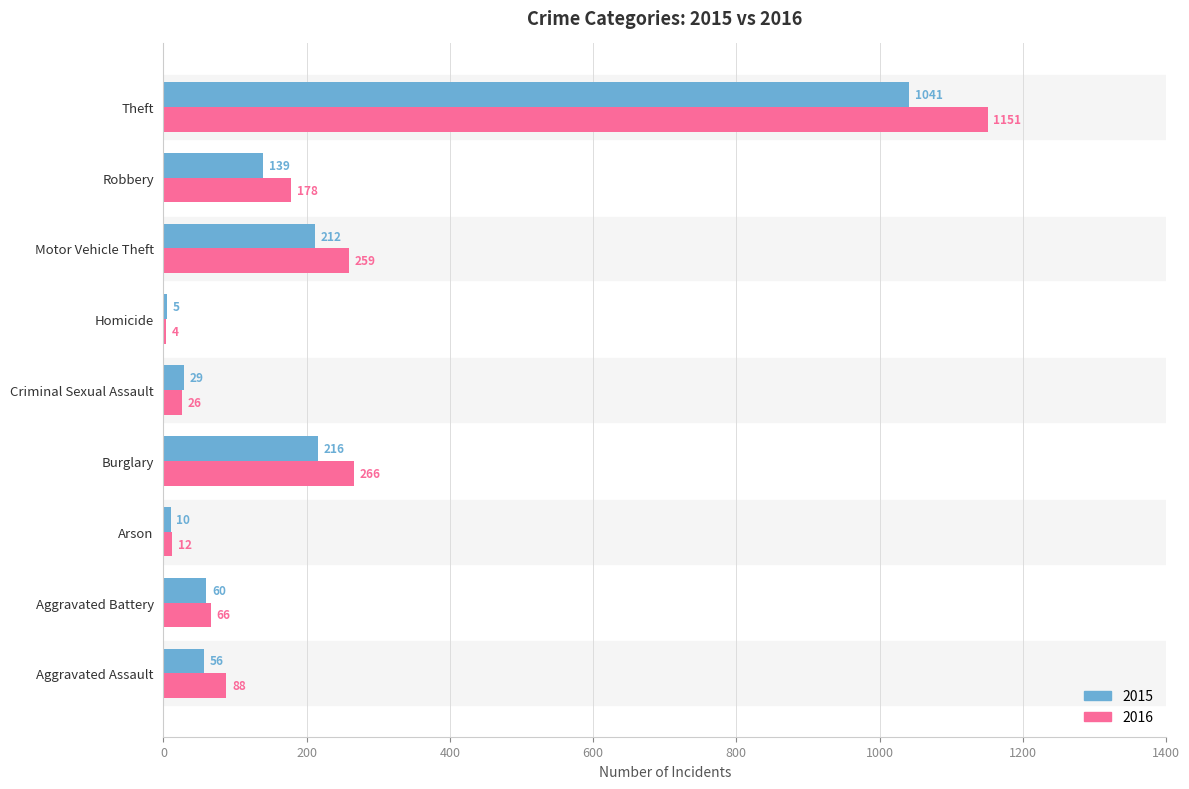

What is the spread (max minus min) of values at Aggravated Battery?

6